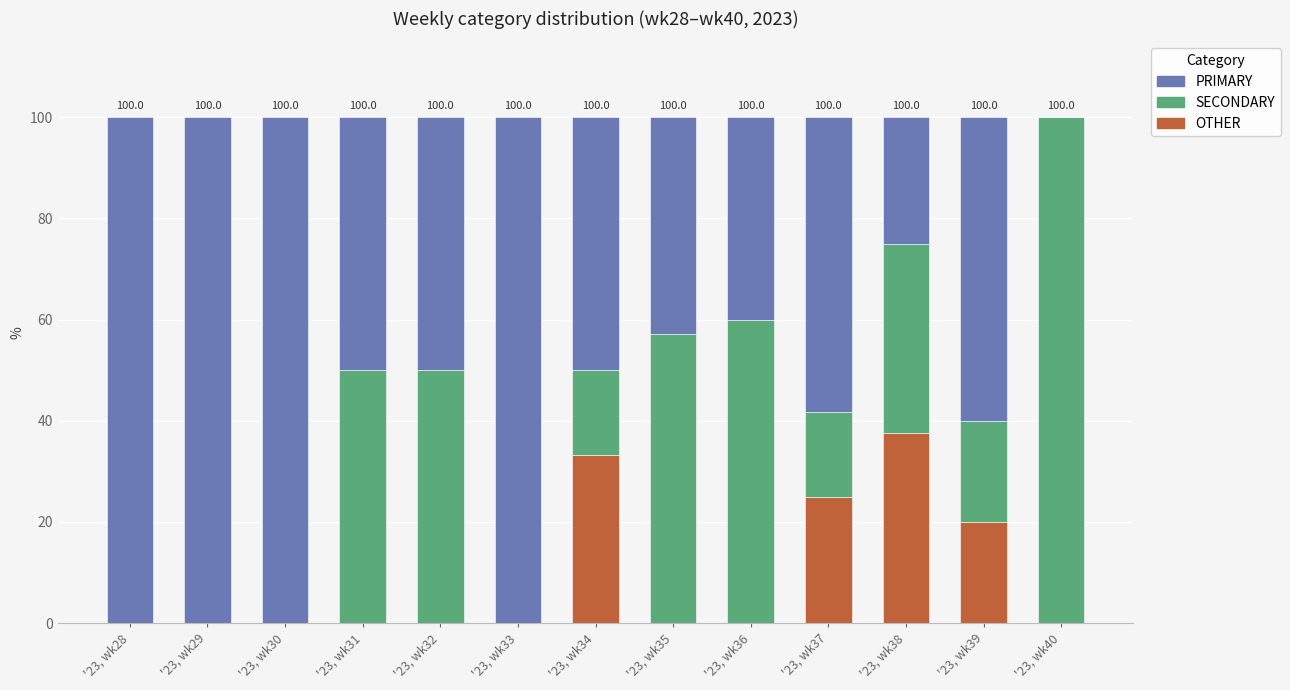

Count the number of categories in the chart.

13